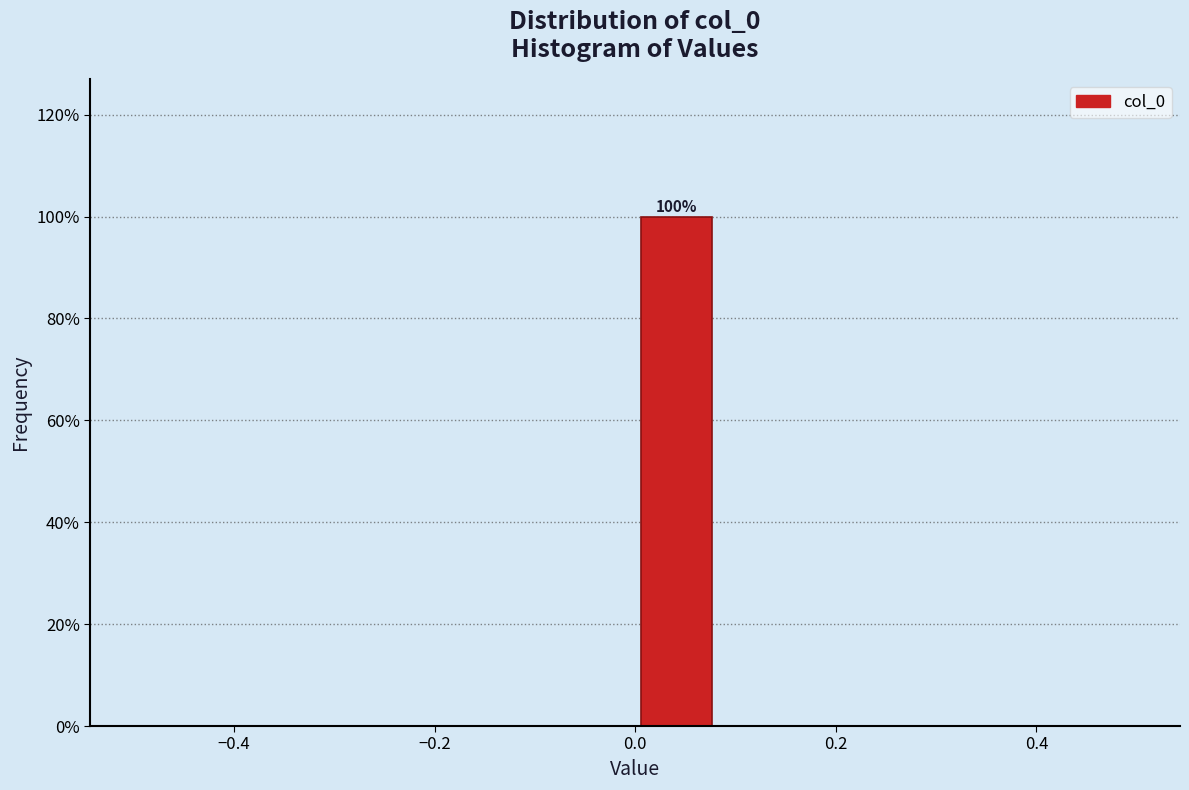

Over which range of the x-axis is the bar tallest?

0.00 to 0.08